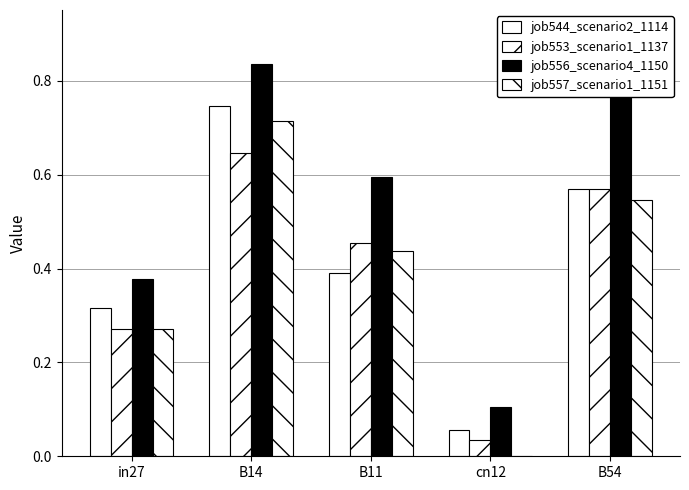

What is the sum of all job553_scenario1_1137 values?

2.0